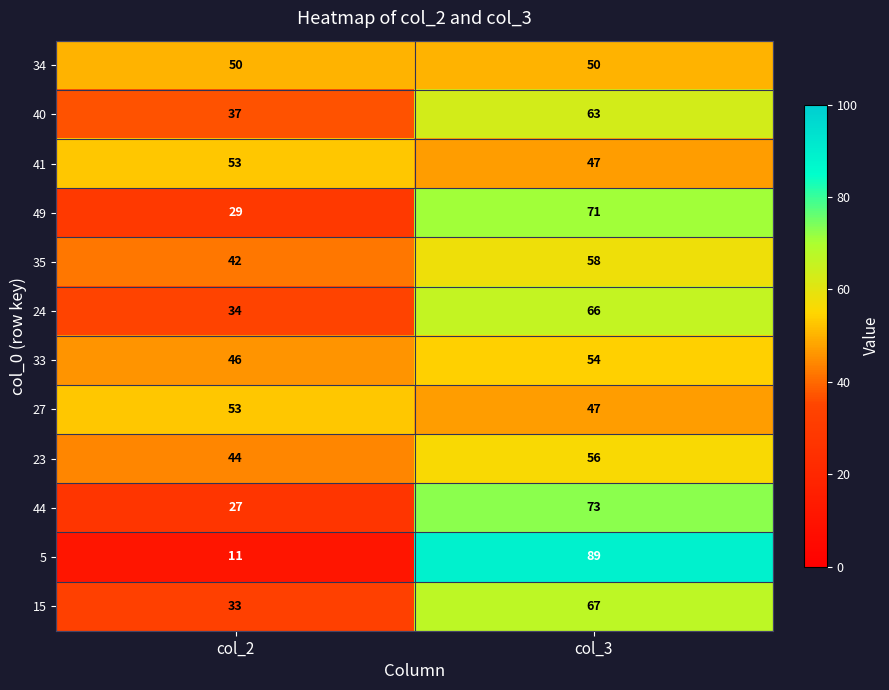

Rank the categories by 41 value from lowest to highest.

col_3, col_2